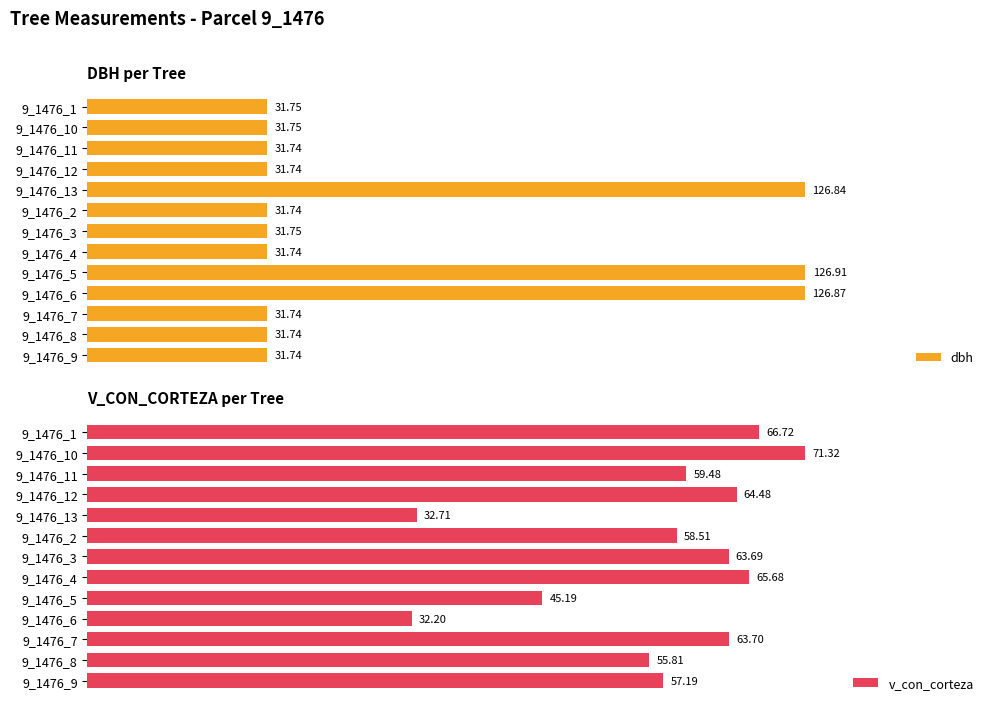

Rank the categories by v_con_corteza value from highest to lowest.

9_1476_10, 9_1476_1, 9_1476_4, 9_1476_12, 9_1476_7, 9_1476_3, 9_1476_11, 9_1476_2, 9_1476_9, 9_1476_8, 9_1476_5, 9_1476_13, 9_1476_6